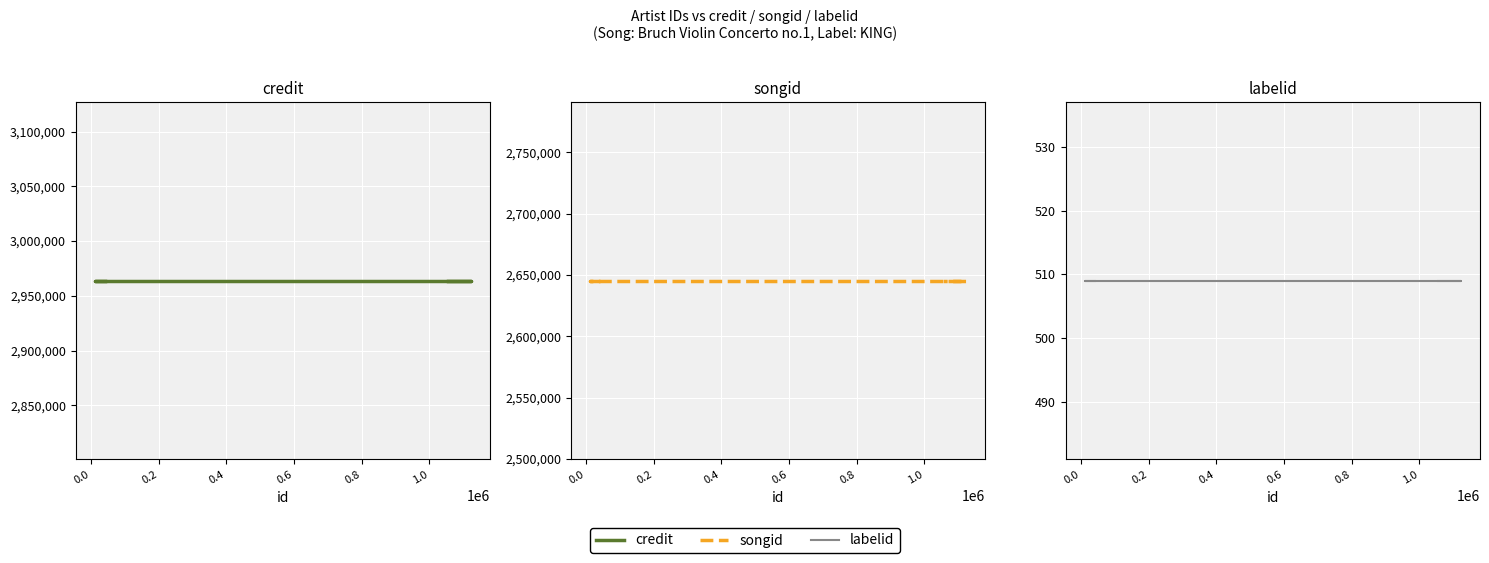

True or false: songid has a value of 1083702 at 0.6.

False